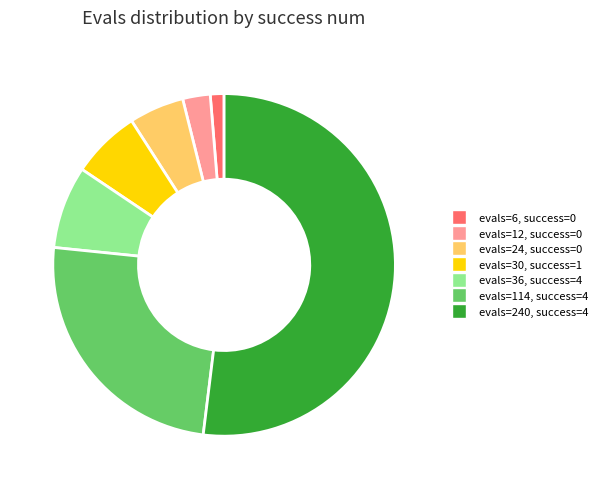

Does any single category account for the majority?

Yes